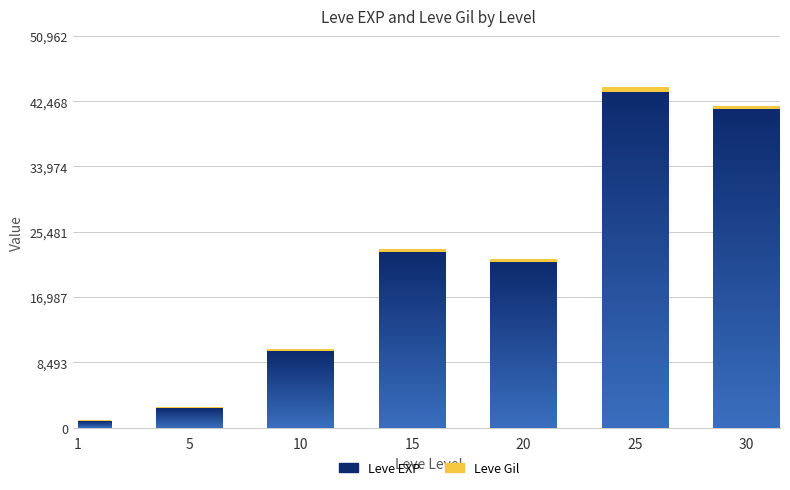

What is the highest value of the Leve EXP series?

43600